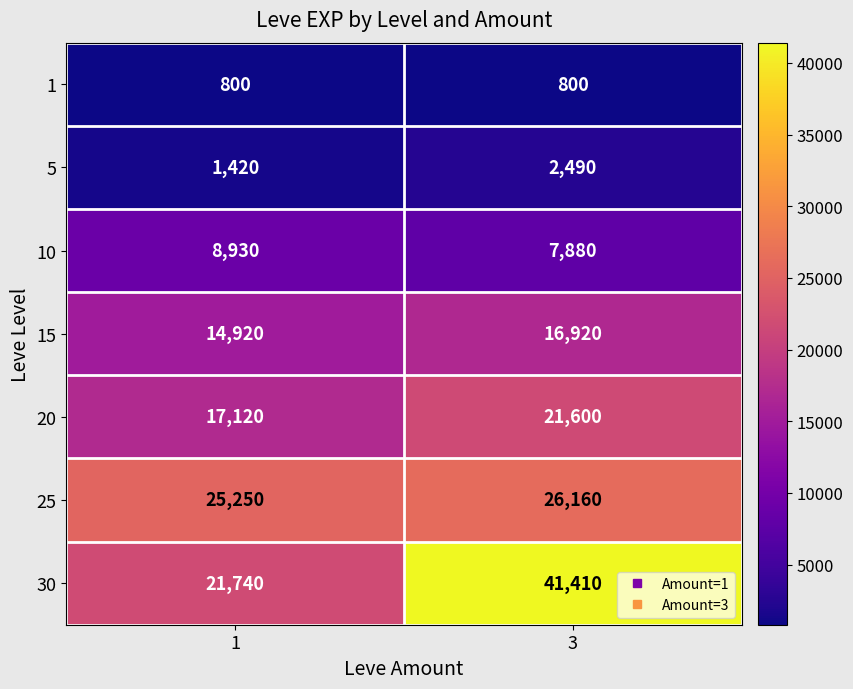

Which series has the largest total across all categories?

30